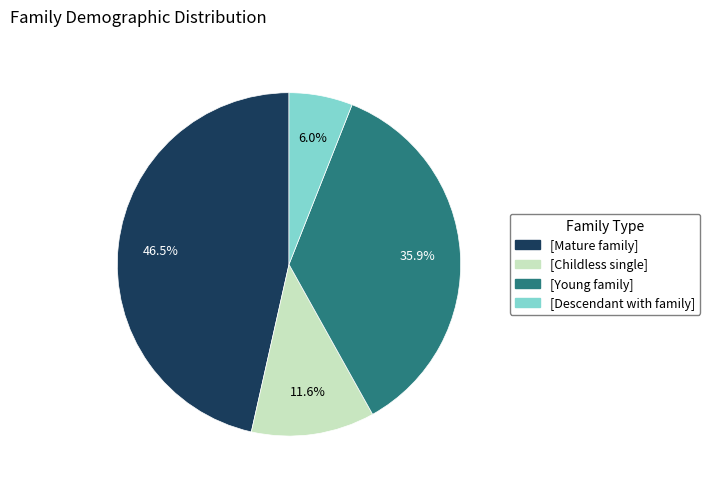

Is there any slice that represents more than half of the pie?

No